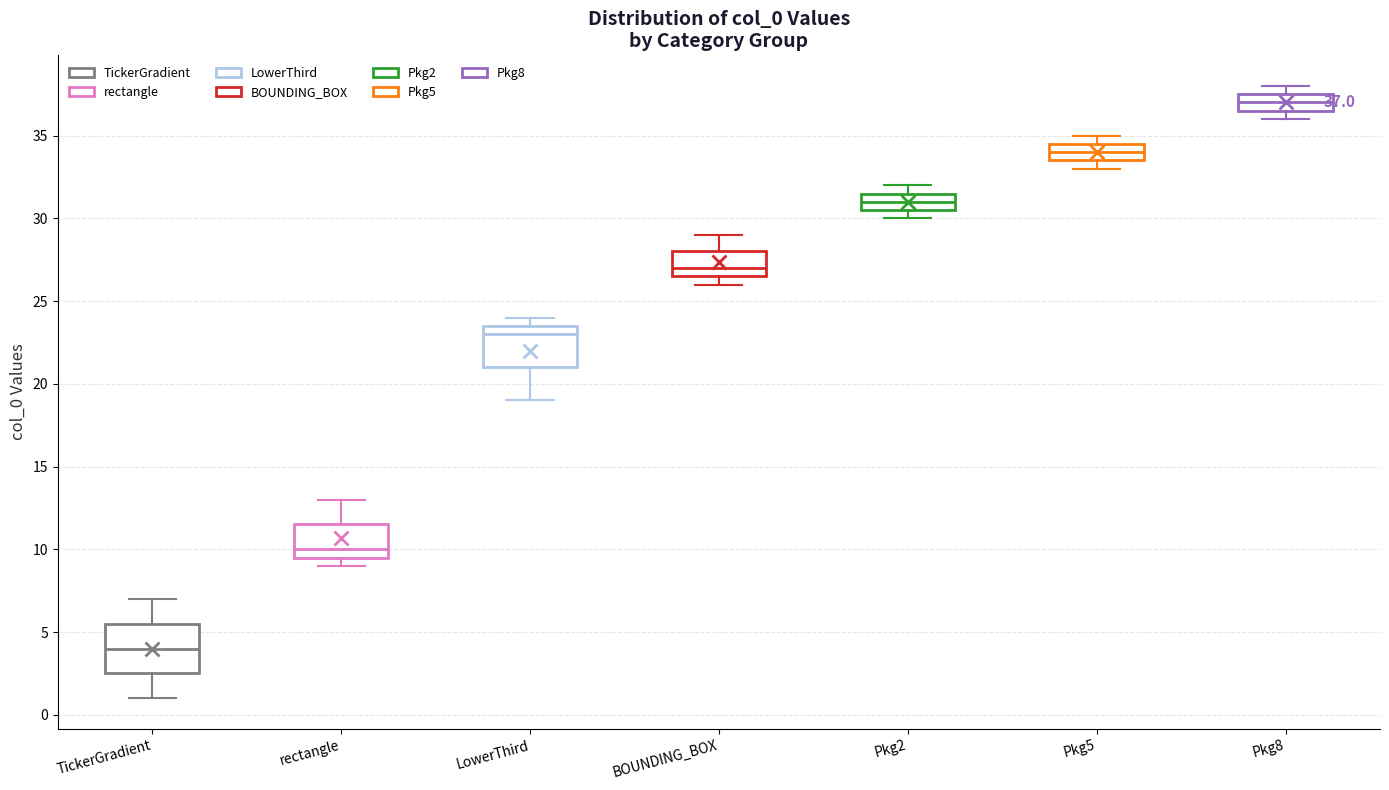

Which box's median line is the highest?

Pkg8